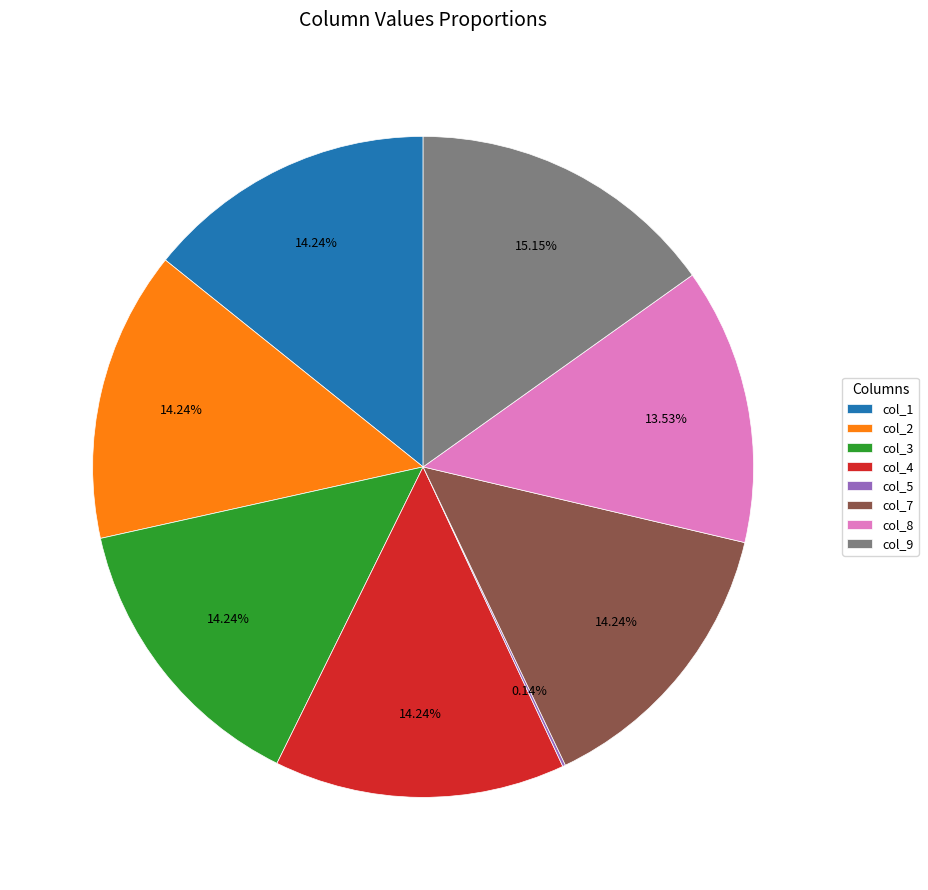

Is it true that col_4 is 5% of the pie?

False